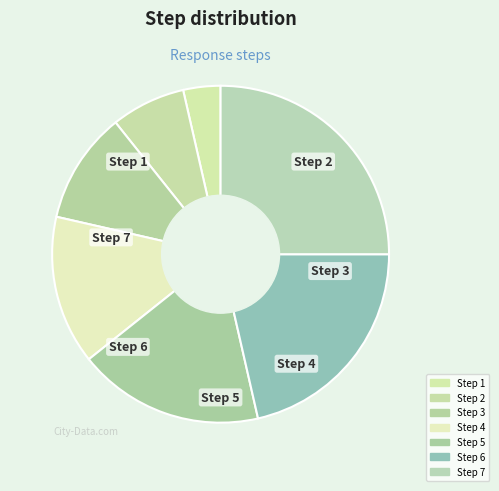

True or false: Step 4 accounts for 3% of the total.

False